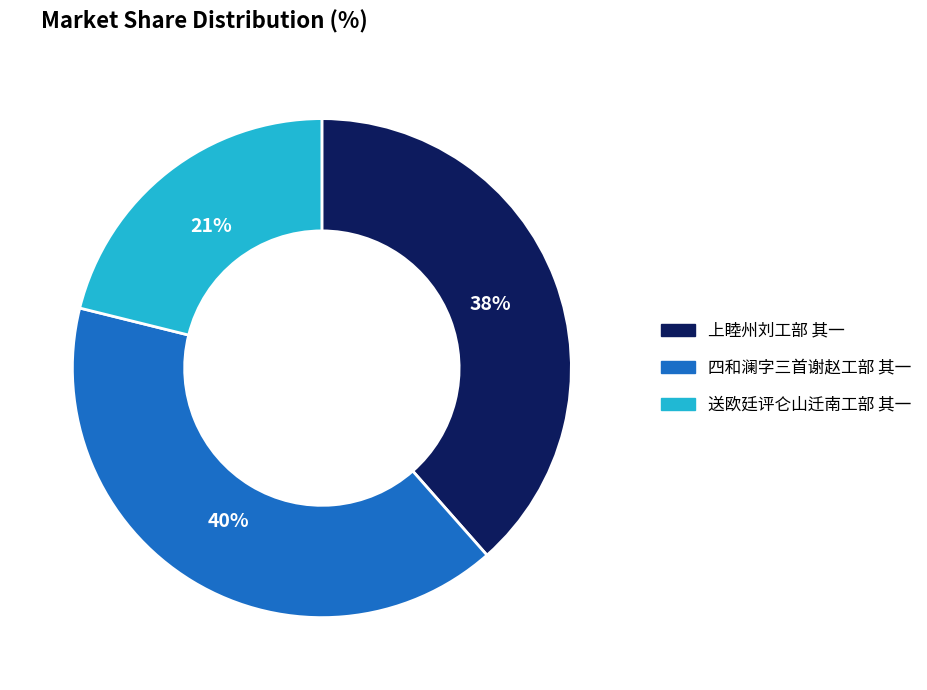

Rank the categories by value from highest to lowest.

四和澜字三首谢赵工部 其一, 上睦州刘工部 其一, 送欧廷评仑山迁南工部 其一